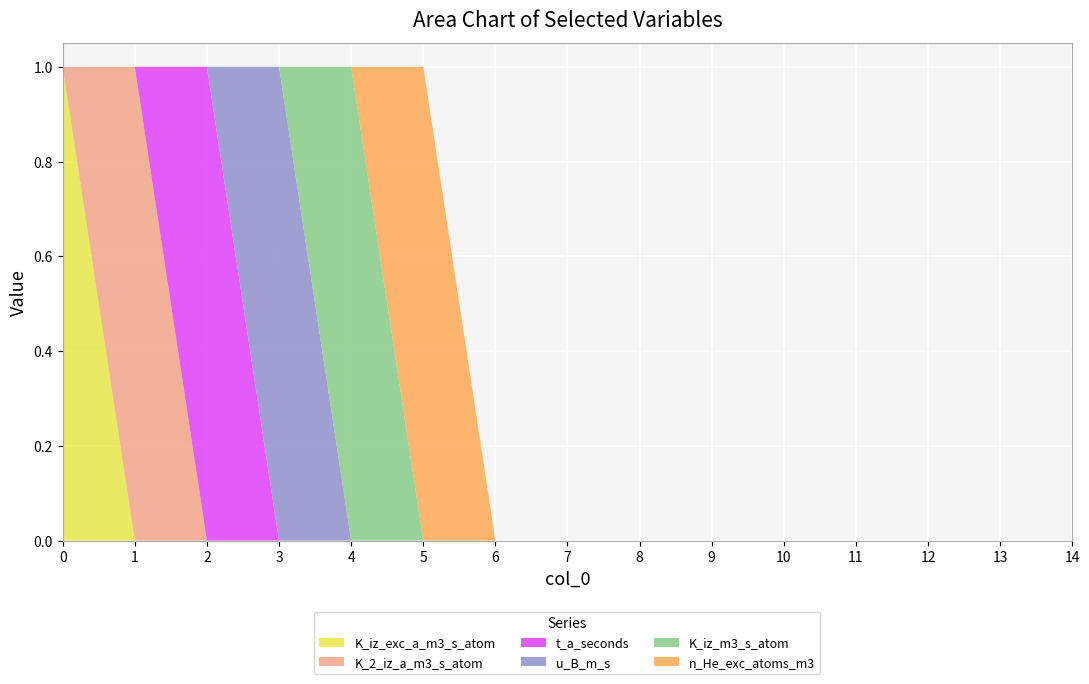

Reading right to left, transcribe all the data shown in this chart.

K_iz_exc_a_m3_s_atom: 0	0	0	0	0	0	0	0	0	0	0	0	0	0	1
K_2_iz_a_m3_s_atom: 0	0	0	0	0	0	0	0	0	0	0	0	0	1	0
t_a_seconds: 0	0	0	0	0	0	0	0	0	0	0	0	1	0	0
u_B_m_s: 0	0	0	0	0	0	0	0	0	0	0	1	0	0	0
K_iz_m3_s_atom: 0	0	0	0	0	0	0	0	0	0	1	0	0	0	0
n_He_exc_atoms_m3: 0	0	0	0	0	0	0	0	0	1	0	0	0	0	0